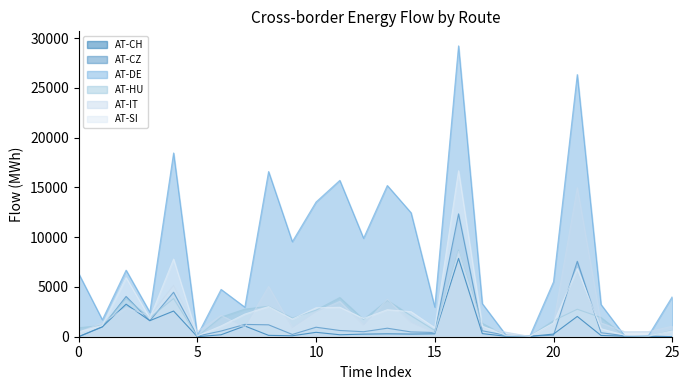

At how many categories does at least one series exceed 21434?

2